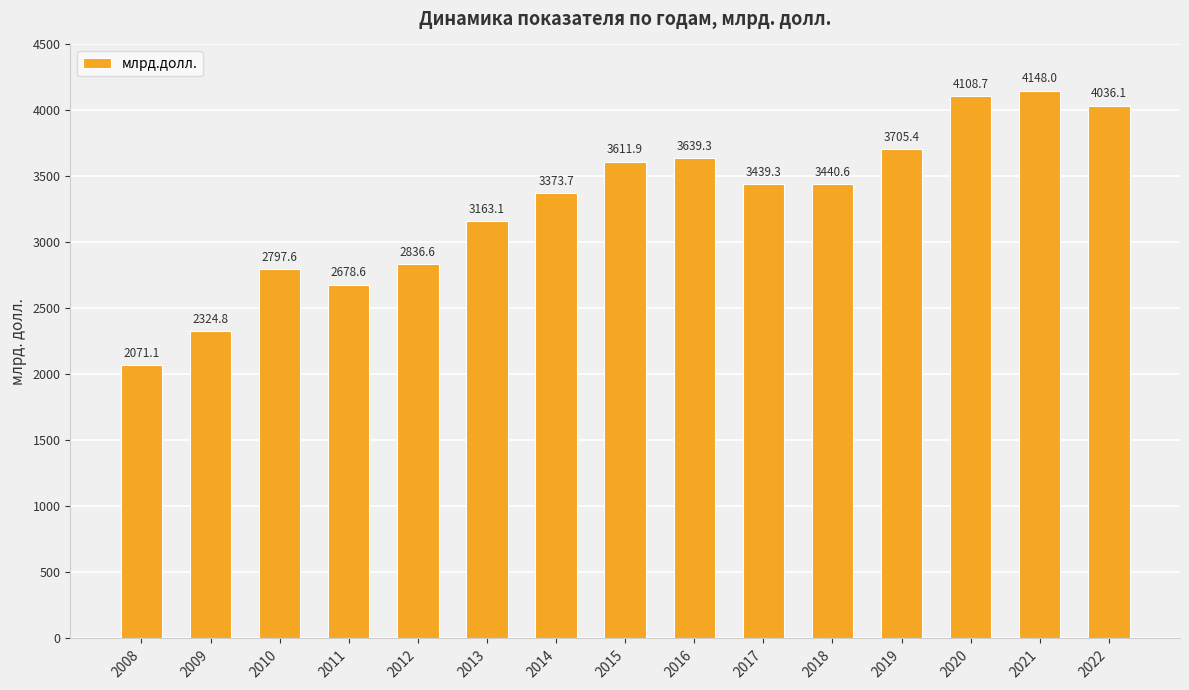

What is the change in value from 2008 to 2017?

+1368.2